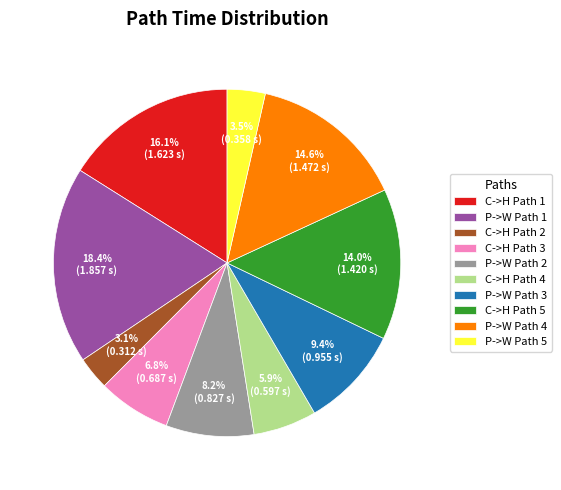

Which has a higher value, P->W Path 2 or C->H Path 5?

C->H Path 5